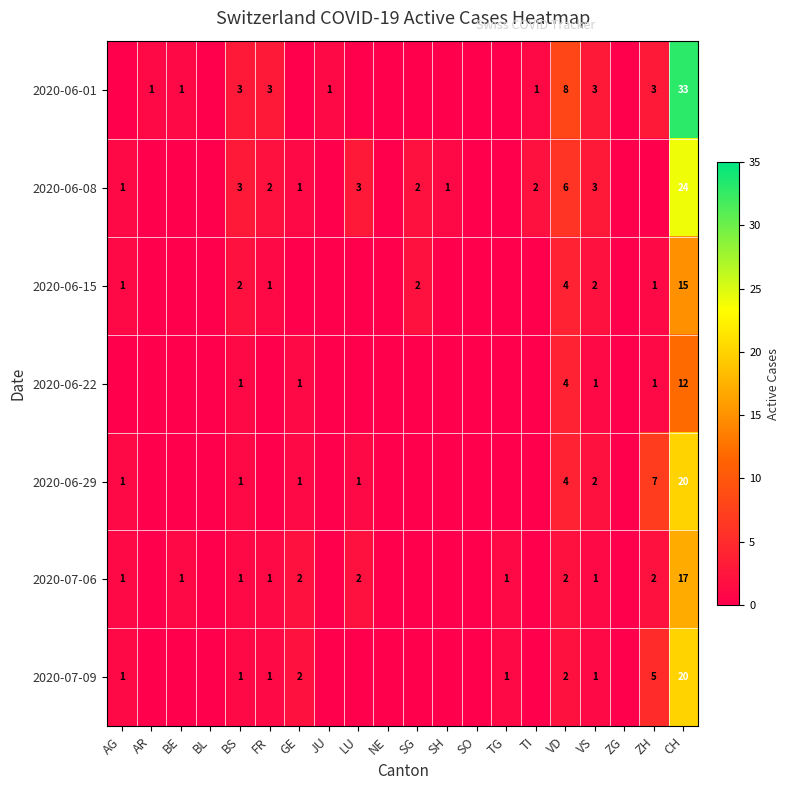

At which category is the sum across all series the highest?

CH